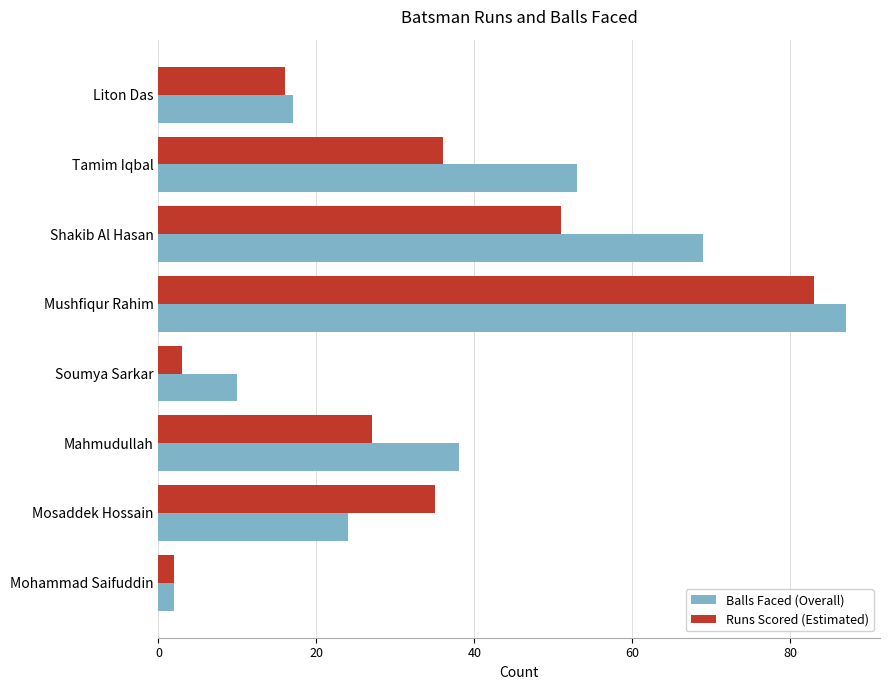

What is the total value across all series at Mahmudullah?

65